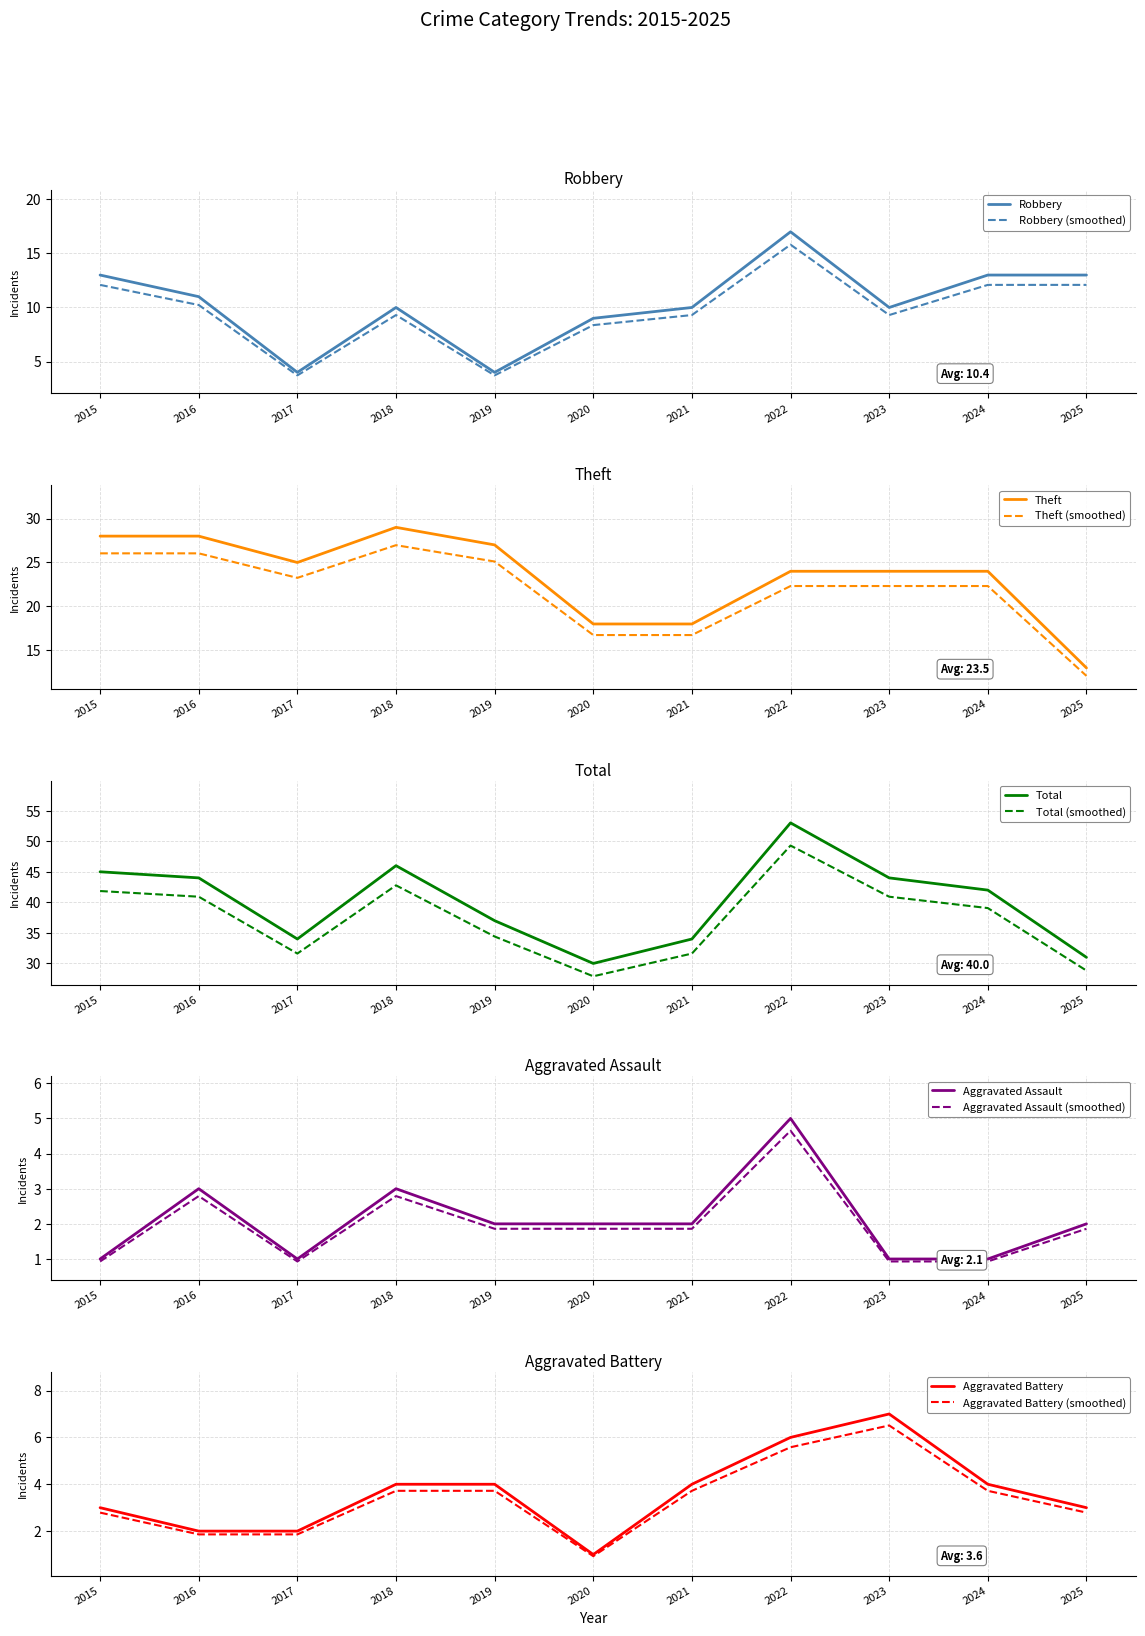

How many data points in Aggravated Assault are less than 2?

4